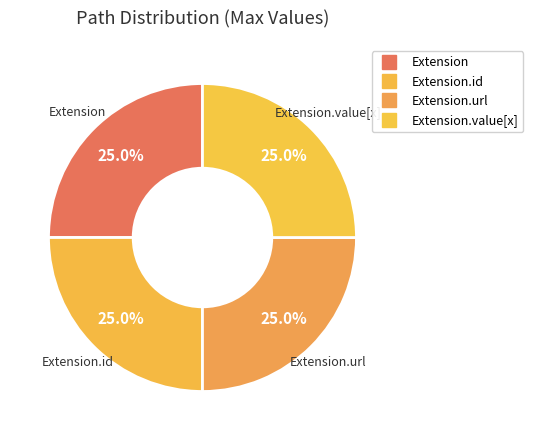

Count the number of slices in the pie.

4